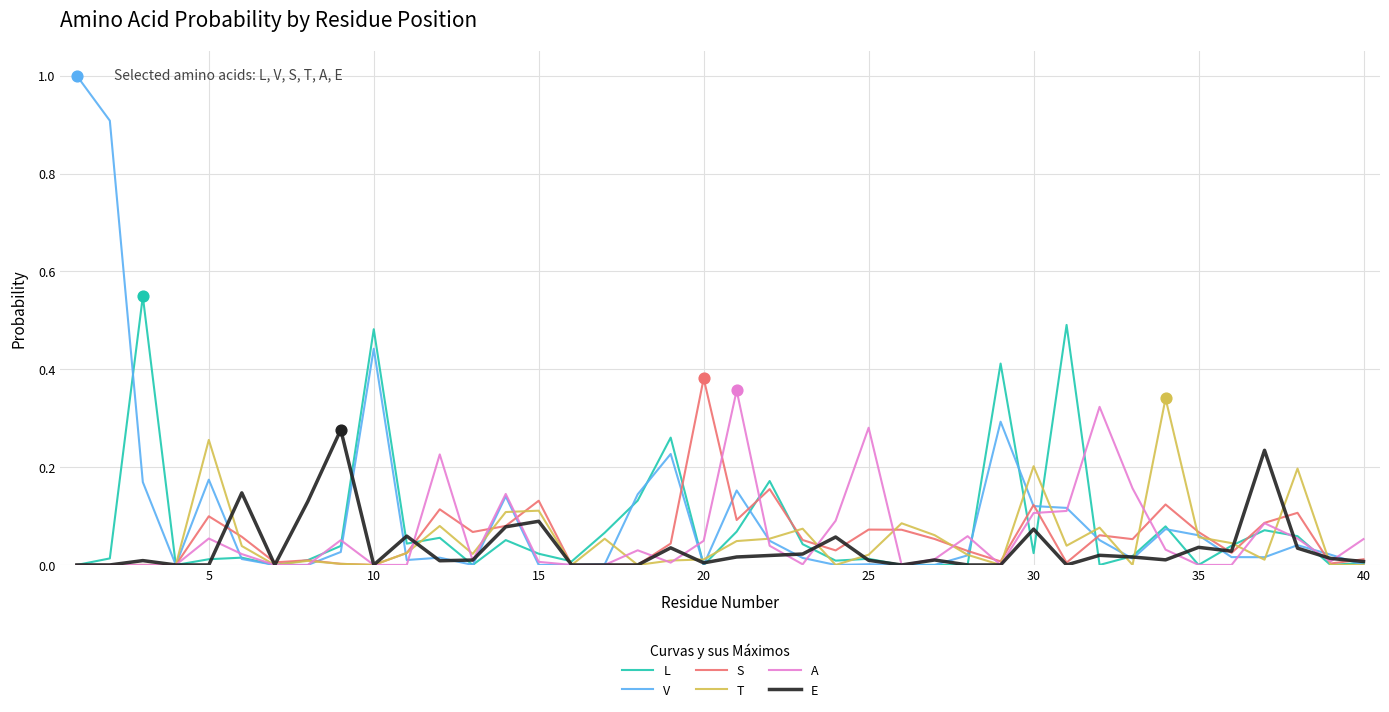

Which series has the widest spread of values?

V